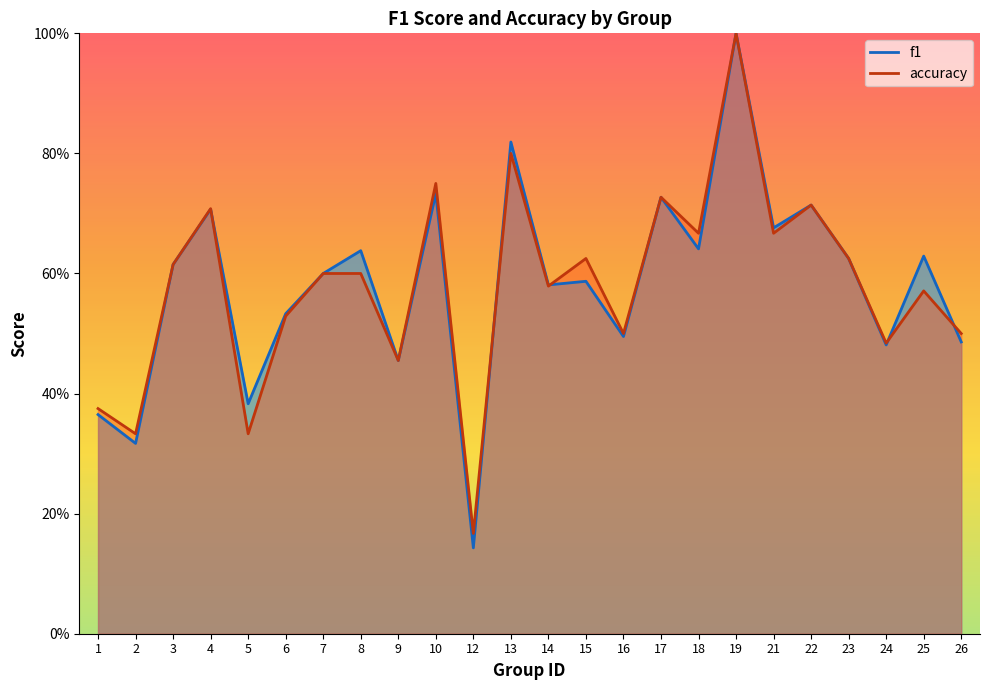

Reading right to left, transcribe all the data shown in this chart.

f1: 26=0.5	25=0.6	24=0.5	23=0.6	22=0.7	21=0.7	19=1.0	18=0.6	17=0.7	16=0.5	15=0.6	14=0.6	13=0.8	12=0.1	10=0.7	9=0.5	8=0.6	7=0.6	6=0.5	5=0.4	4=0.7	3=0.6	2=0.3	1=0.4
accuracy: 26=0.5	25=0.6	24=0.5	23=0.6	22=0.7	21=0.7	19=1.0	18=0.7	17=0.7	16=0.5	15=0.6	14=0.6	13=0.8	12=0.2	10=0.8	9=0.5	8=0.6	7=0.6	6=0.5	5=0.3	4=0.7	3=0.6	2=0.3	1=0.4